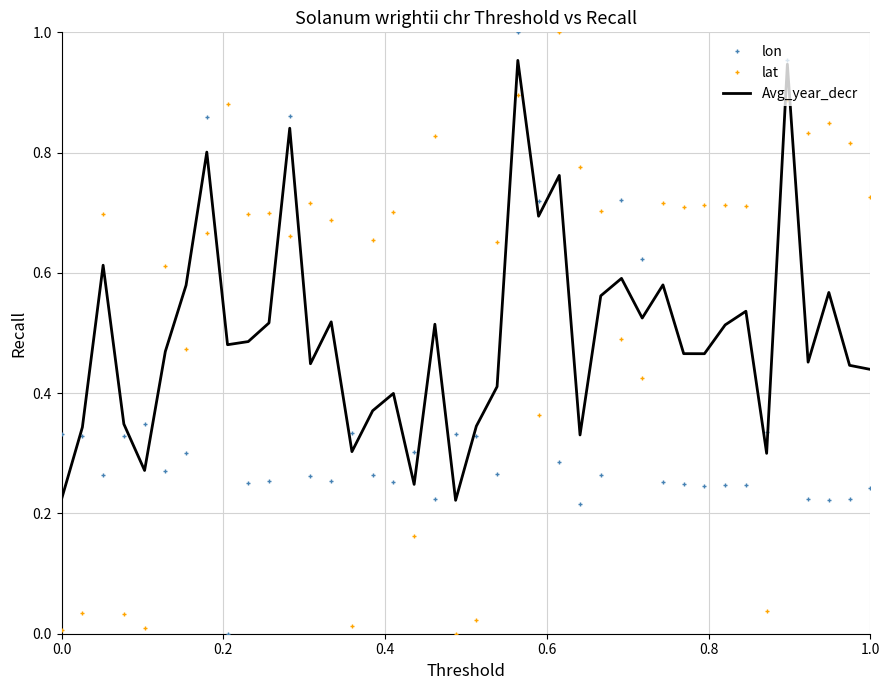

True or false: Avg_year_decr and lat cross at least once.

True